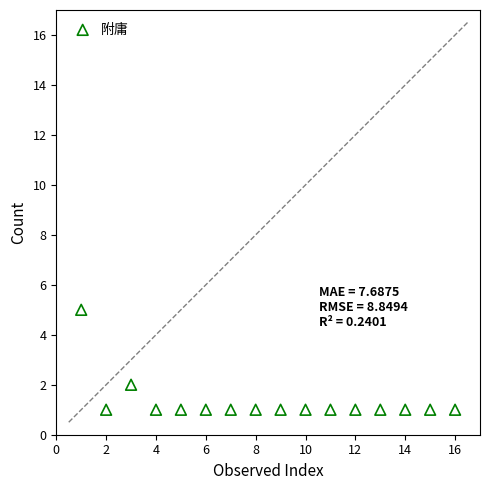

What is the range of Y values (max minus min)?

4